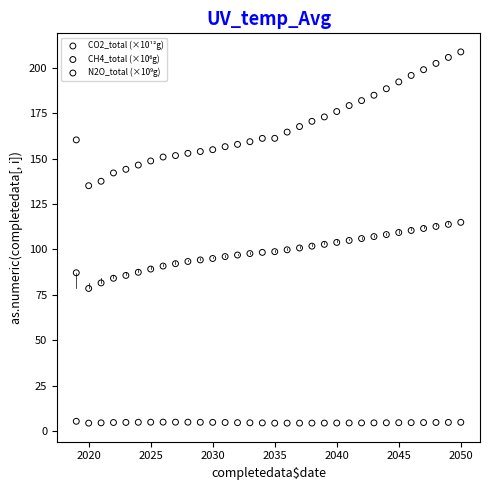

What is the X range (max minus min) for the scatter plot?

31.0